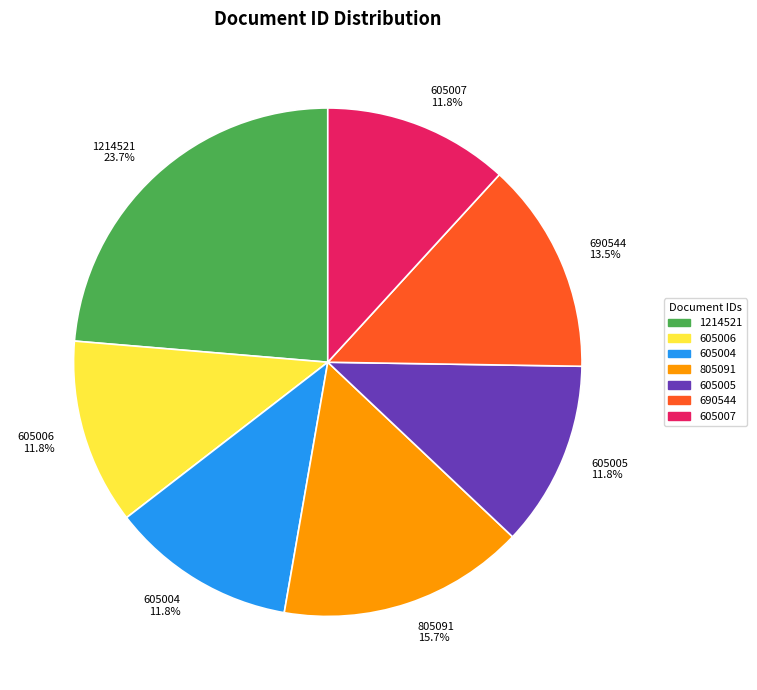

Is there any slice that represents more than half of the pie?

No